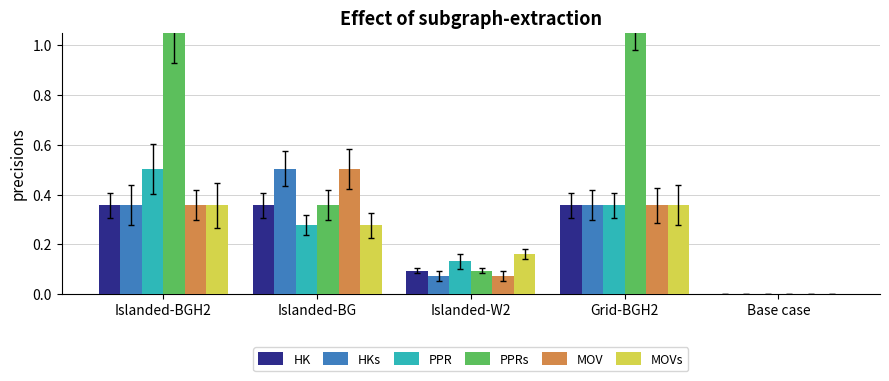

How many categories are shown in the chart?

5